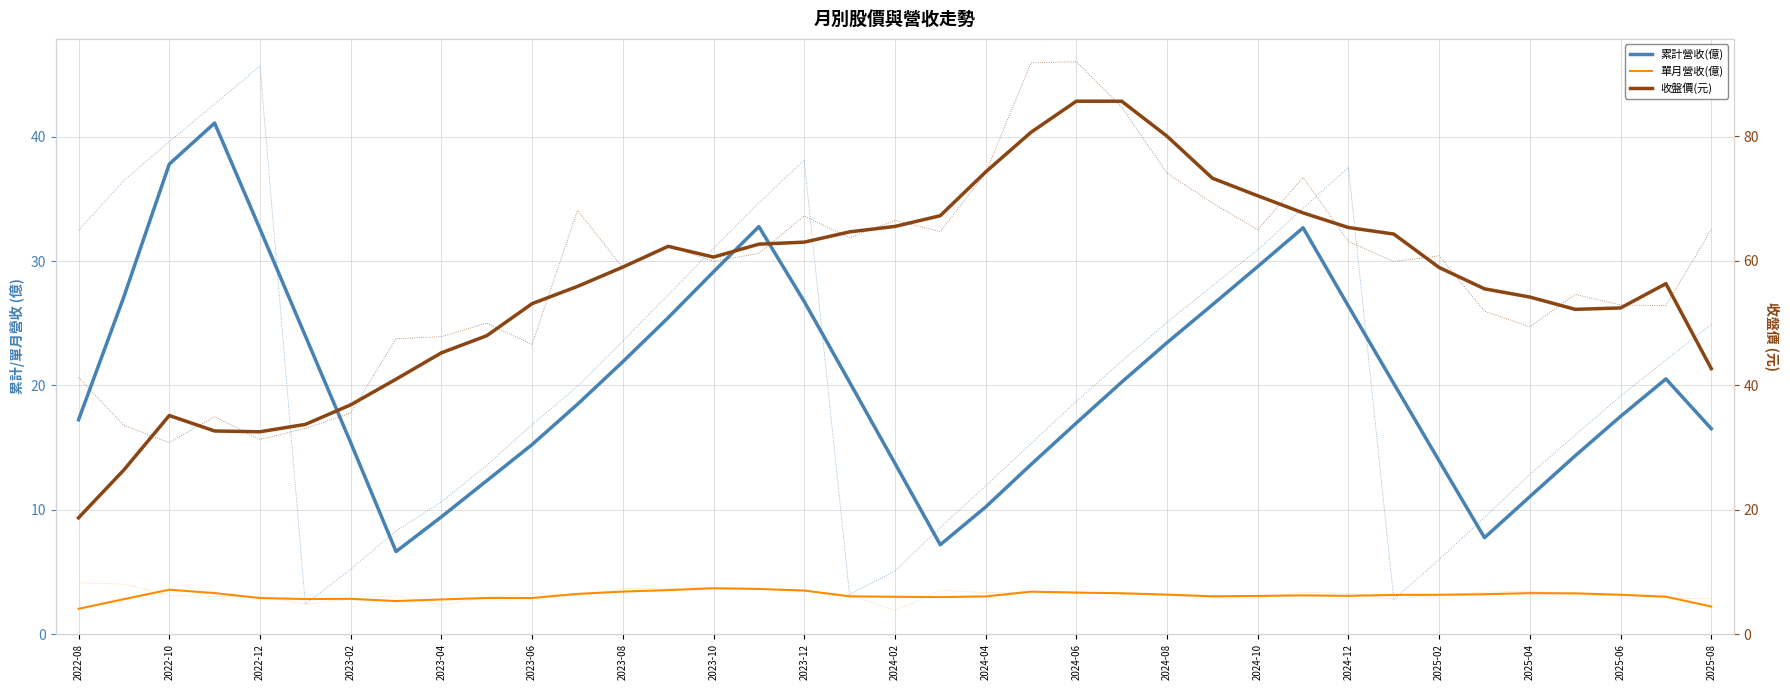

Reading left to right, transcribe all the data shown in this chart.

累計營收(億): 17.2	27.1	37.8	41.1	32.6	24.0	15.4	6.6	9.4	12.3	15.2	18.5	21.9	25.4	29.1	32.8	26.8	20.3	13.7	7.2	10.2	13.6	17.0	20.3	23.4	26.5	29.6	32.7	26.4	20.1	13.9	7.8	11.1	14.3	17.5	20.5	16.5
單月營收(億): 2.0	2.8	3.6	3.3	2.9	2.8	2.8	2.7	2.8	2.9	2.9	3.2	3.4	3.5	3.7	3.6	3.5	3.0	3.0	3.0	3.0	3.4	3.3	3.3	3.2	3.0	3.1	3.1	3.1	3.2	3.2	3.2	3.3	3.3	3.2	3.0	2.2
收盤價(元): 18.7	26.4	35.1	32.6	32.5	33.7	36.8	41.0	45.2	48.0	53.1	55.9	59.0	62.3	60.6	62.7	63.0	64.7	65.5	67.2	74.3	80.7	85.6	85.7	80.0	73.3	70.4	67.7	65.3	64.3	58.9	55.5	54.2	52.2	52.4	56.3	42.7